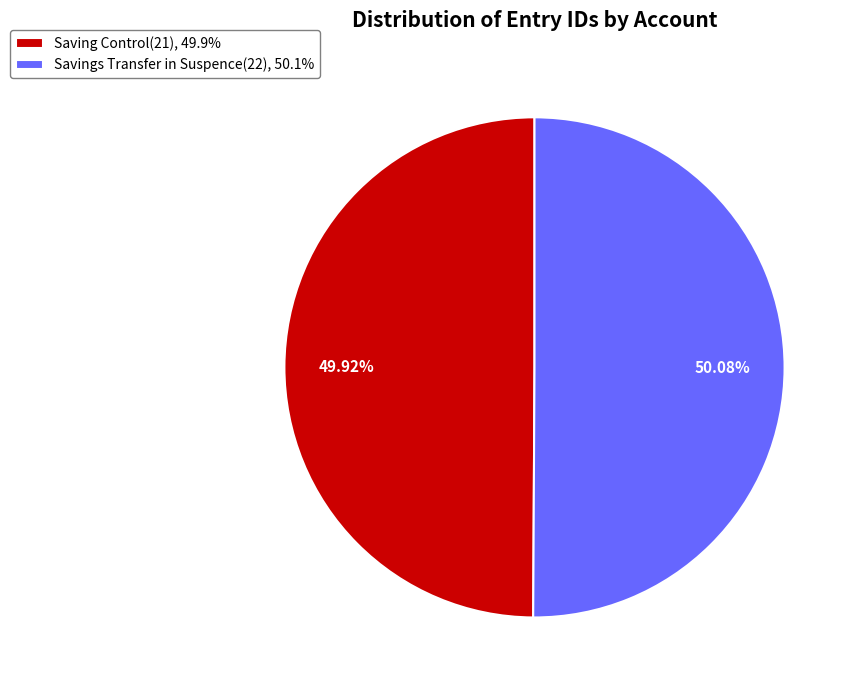

What percentage is NOT represented by Saving Control(21)?

50.1%